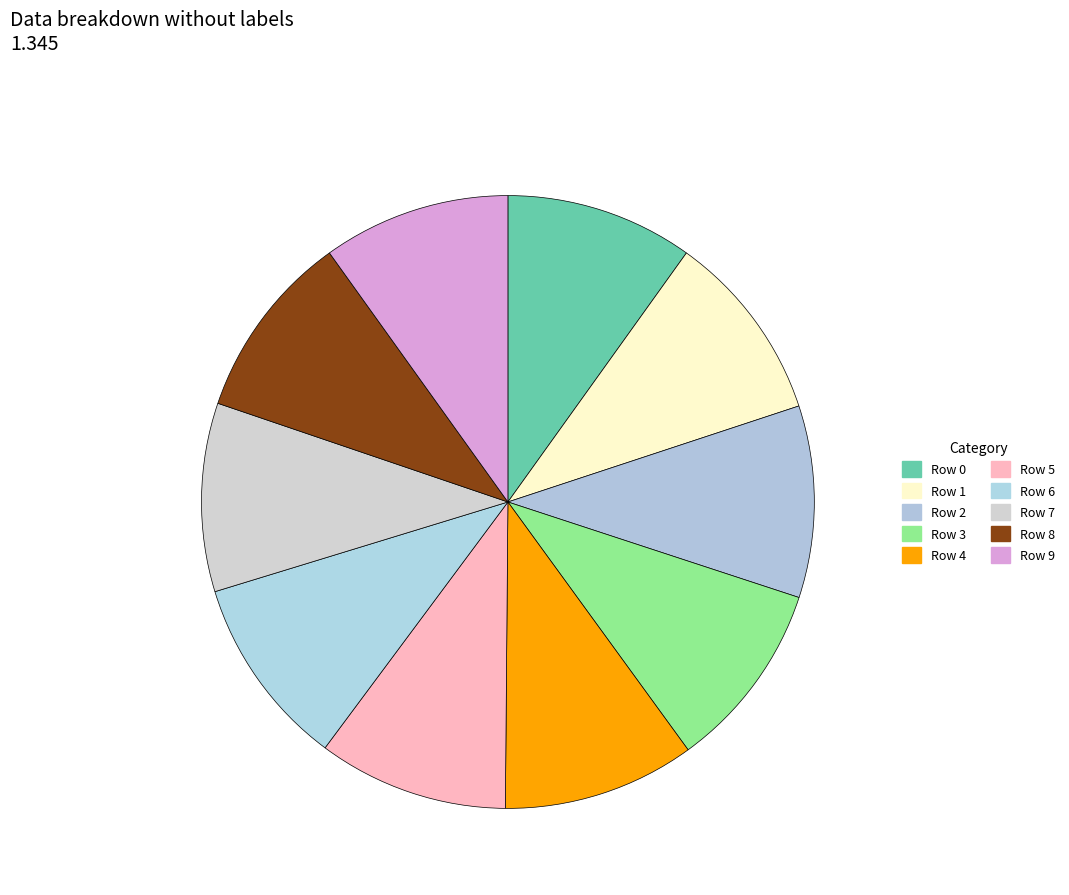

Count the number of slices in the pie.

10